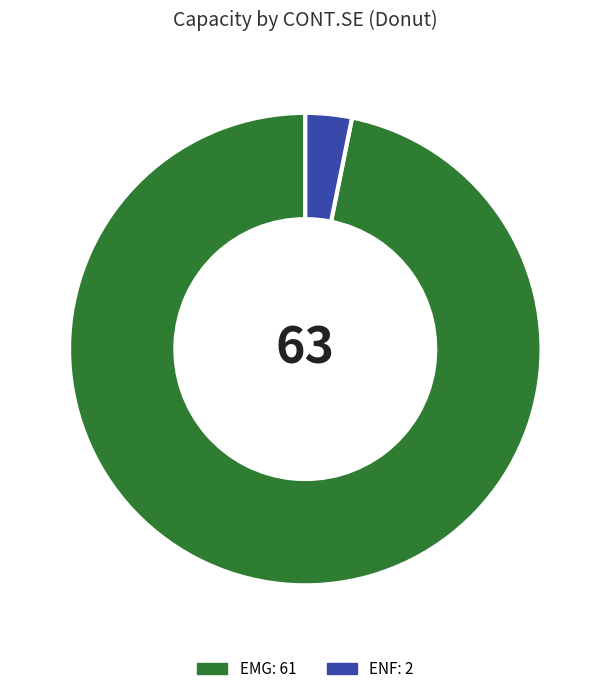

Is there a majority slice in this chart?

Yes